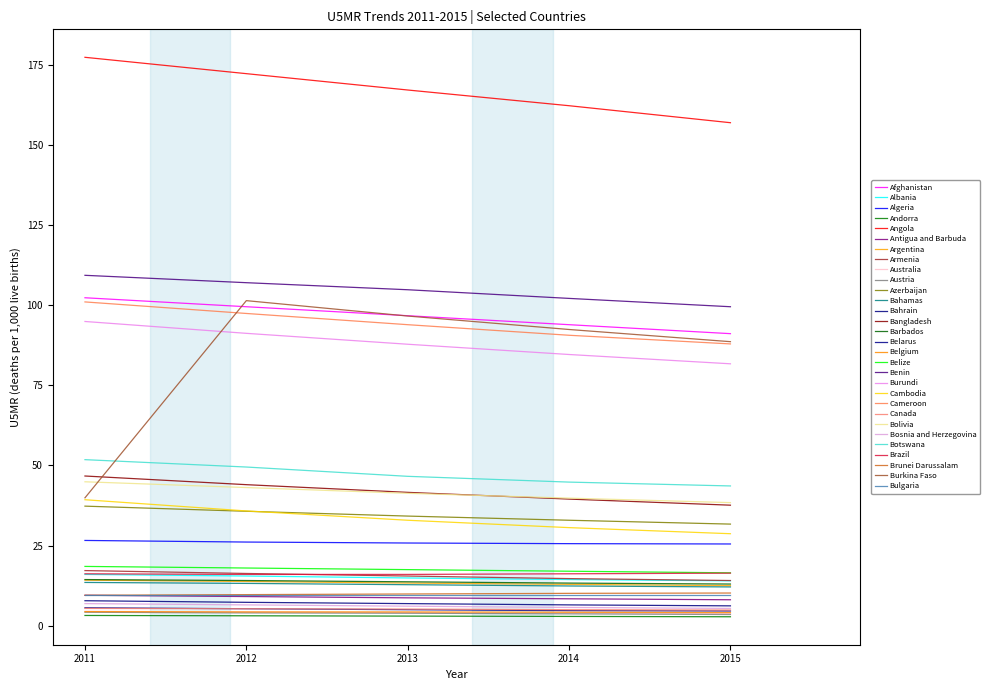

Reading left to right, list all the values displayed in this chart.

u5mr2011: Afghanistan=102.3	Albania=16.0	Algeria=26.6	Andorra=3.2	Angola=177.3	Antigua and Barbuda=9.5	Argentina=14.2	Armenia=17.2	Australia=4.5	Austria=4.2	Azerbaijan=37.3	Bahamas=13.5	Bahrain=7.8	Bangladesh=46.7	Barbados=14.4	Belarus=5.6	Belgium=4.4	Belize=18.5	Benin=109.3	Burundi=94.9	Cambodia=39.3	Cameroon=101.0	Canada=5.4	Bolivia=44.9	Bosnia and Herzegovina=6.9	Botswana=51.8	Brazil=16.2	Brunei Darussalam=9.5	Burkina Faso=39.9	Bulgaria=9.5
u5mr2012: Afghanistan=99.5	Albania=15.5	Algeria=26.1	Andorra=3.1	Angola=172.2	Antigua and Barbuda=9.1	Argentina=13.8	Armenia=16.3	Australia=4.3	Austria=4.0	Azerbaijan=35.7	Bahamas=13.2	Bahrain=7.3	Bangladesh=44.0	Barbados=14.1	Belarus=5.3	Belgium=4.3	Belize=18.0	Benin=107.0	Burundi=91.2	Cambodia=35.8	Cameroon=97.4	Canada=5.3	Bolivia=43.1	Bosnia and Herzegovina=6.5	Botswana=49.5	Brazil=16.0	Brunei Darussalam=9.7	Burkina Faso=101.4	Bulgaria=9.5
u5mr2013: Afghanistan=96.7	Albania=14.9	Algeria=25.8	Andorra=3.0	Angola=167.1	Antigua and Barbuda=8.7	Argentina=13.3	Armenia=15.5	Australia=4.1	Austria=3.9	Azerbaijan=34.2	Bahamas=12.8	Bahrain=6.9	Bangladesh=41.6	Barbados=13.7	Belarus=5.0	Belgium=4.3	Belize=17.5	Benin=104.8	Burundi=87.8	Cambodia=32.9	Cameroon=93.9	Canada=5.2	Bolivia=41.3	Bosnia and Herzegovina=6.1	Botswana=46.6	Brazil=16.0	Brunei Darussalam=9.9	Burkina Faso=96.6	Bulgaria=9.5
u5mr2014: Afghanistan=93.9	Albania=14.4	Algeria=25.6	Andorra=2.9	Angola=162.2	Antigua and Barbuda=8.4	Argentina=12.9	Armenia=14.7	Australia=3.9	Austria=3.7	Azerbaijan=32.9	Bahamas=12.4	Bahrain=6.5	Bangladesh=39.5	Barbados=13.3	Belarus=4.7	Belgium=4.2	Belize=17.0	Benin=102.1	Burundi=84.6	Cambodia=30.6	Cameroon=90.6	Canada=5.0	Bolivia=39.8	Bosnia and Herzegovina=5.7	Botswana=44.8	Brazil=16.2	Brunei Darussalam=10.1	Burkina Faso=92.4	Bulgaria=9.5
u5mr2015: Afghanistan=91.1	Albania=14.0	Algeria=25.5	Andorra=2.8	Angola=156.9	Antigua and Barbuda=8.1	Argentina=12.5	Armenia=14.1	Australia=3.8	Austria=3.5	Azerbaijan=31.7	Bahamas=12.1	Bahrain=6.2	Bangladesh=37.6	Barbados=13.0	Belarus=4.6	Belgium=4.1	Belize=16.5	Benin=99.5	Burundi=81.7	Cambodia=28.7	Cameroon=87.9	Canada=4.9	Bolivia=38.4	Bosnia and Herzegovina=5.4	Botswana=43.6	Brazil=16.4	Brunei Darussalam=10.2	Burkina Faso=88.6	Bulgaria=9.5